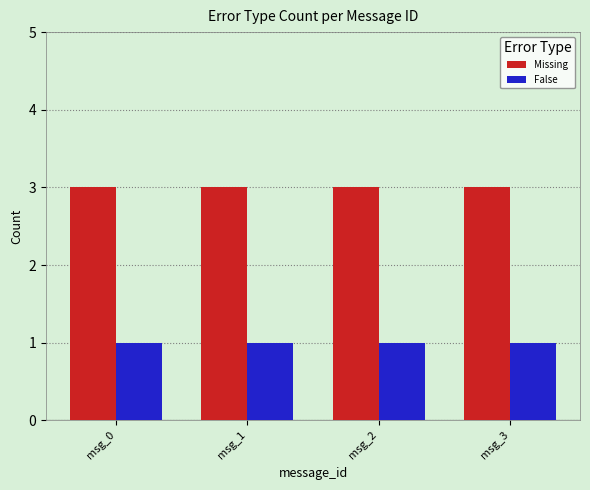

At msg_1, list the series in order from largest to smallest.

Missing, False